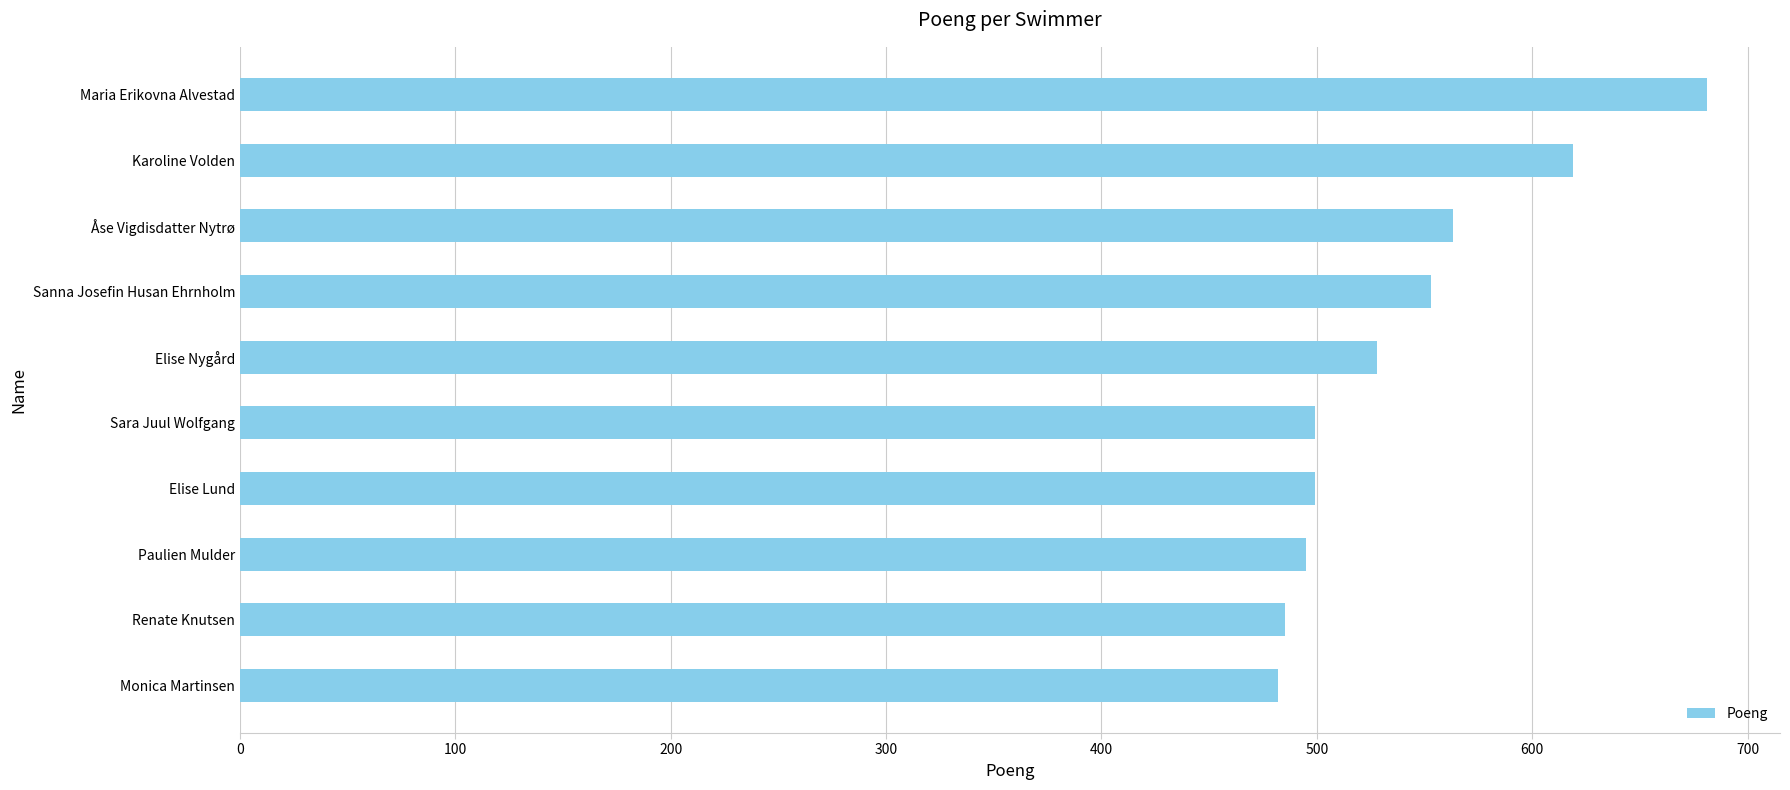

Where is the data nearest to the value 581?

Åse Vigdisdatter Nytrø